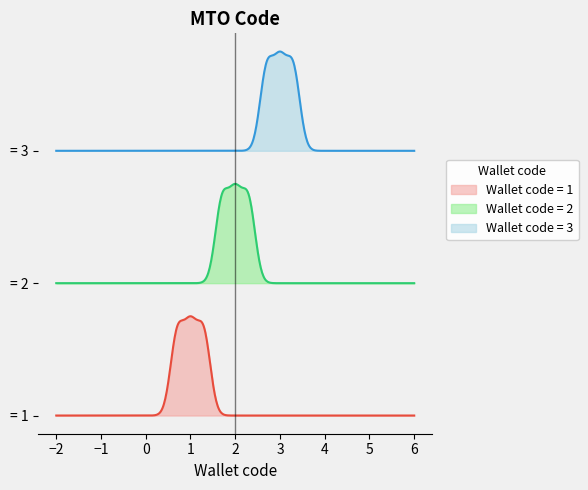

What is the minimum value shown in the chart?

1